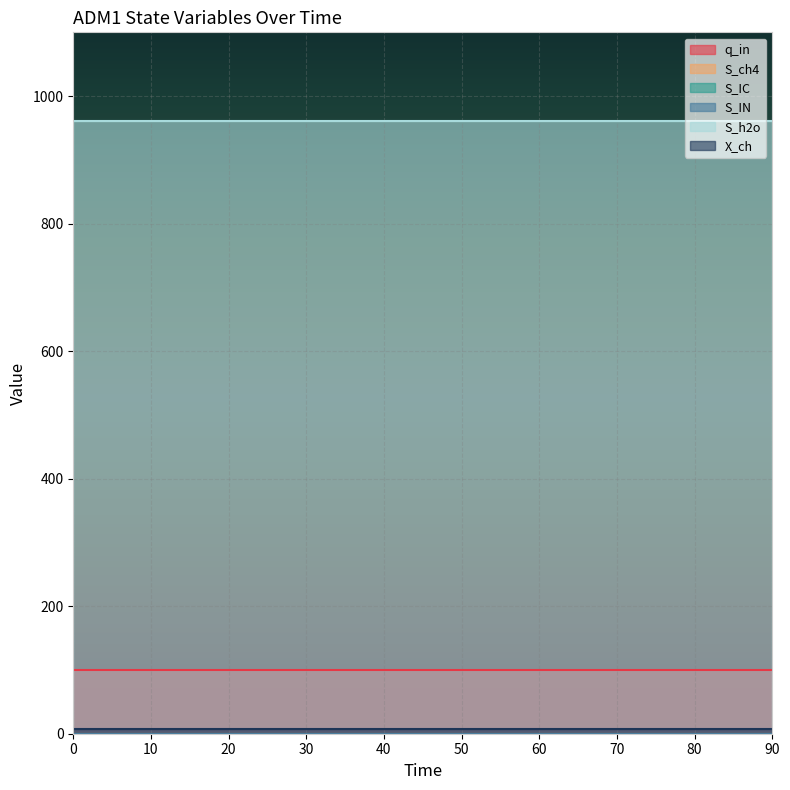

What is the total value across all series at 80?

1068.6